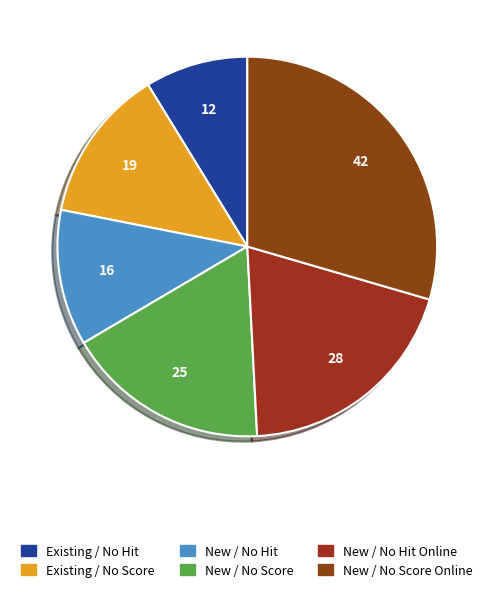

How many segments does this pie chart have?

6